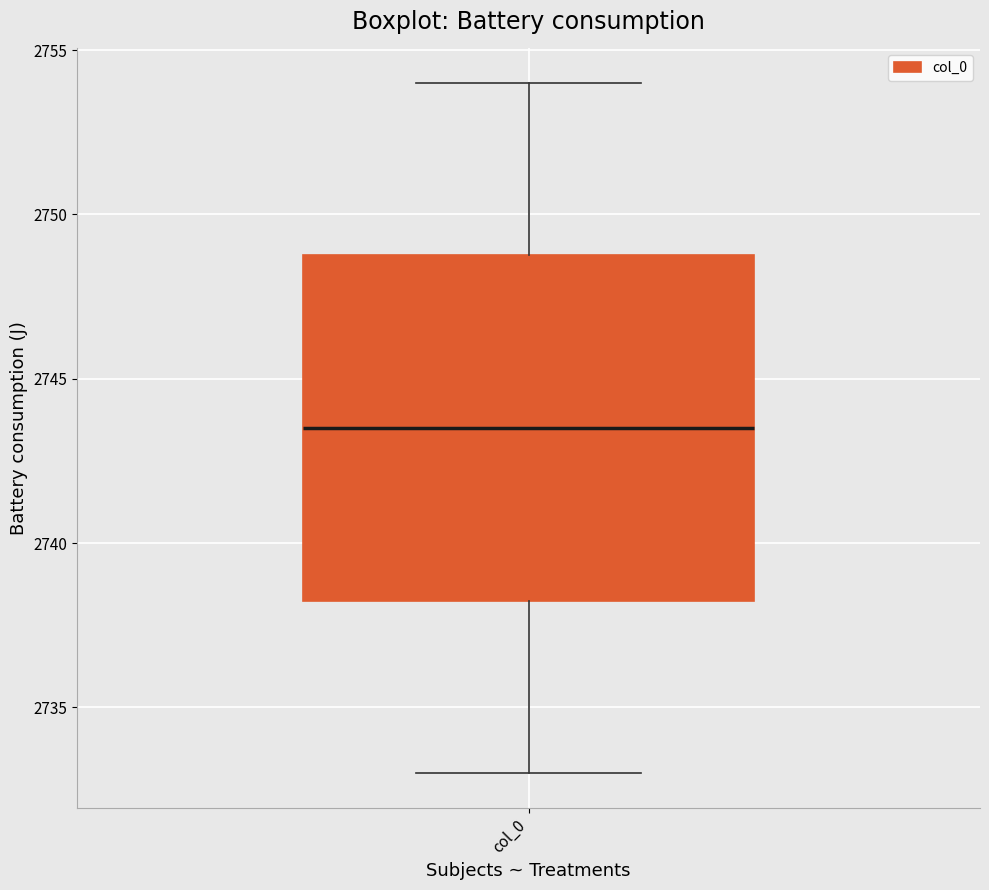

Transcribe this box plot: give where the median line is, the range the box spans, and where the two whiskers end, as read against the y-axis. The values are not printed on the chart, so give them approximately, as read against the axis.

median 2743.5, box 2738.5 to 2749.0, whiskers 2733.0 to 2754.0